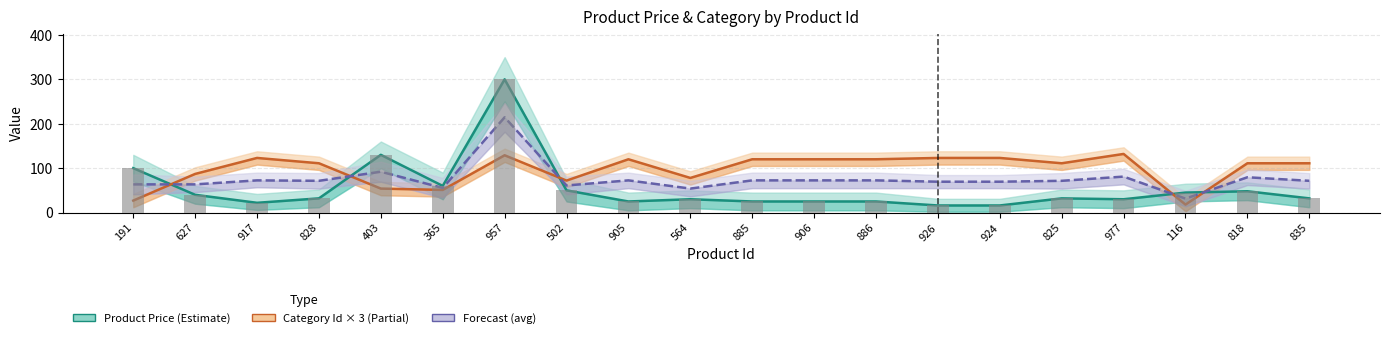

The Category Id × 3 (Partial) series shows 123.0 at 926. True or false?

True